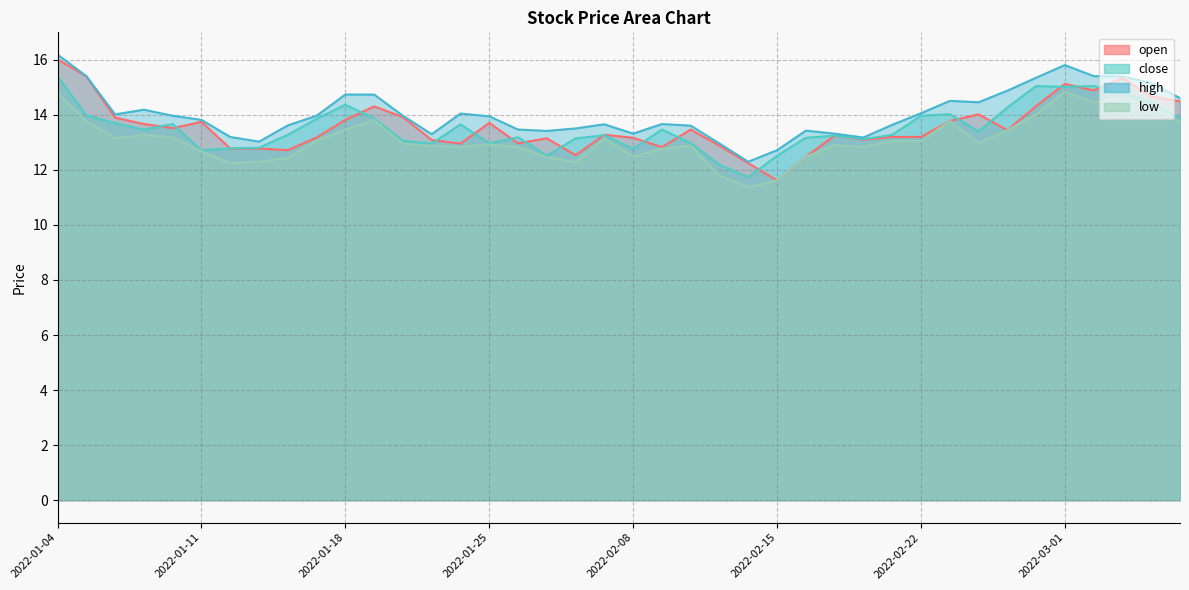

True or false: low has more than 0 points higher than both neighbors.

True